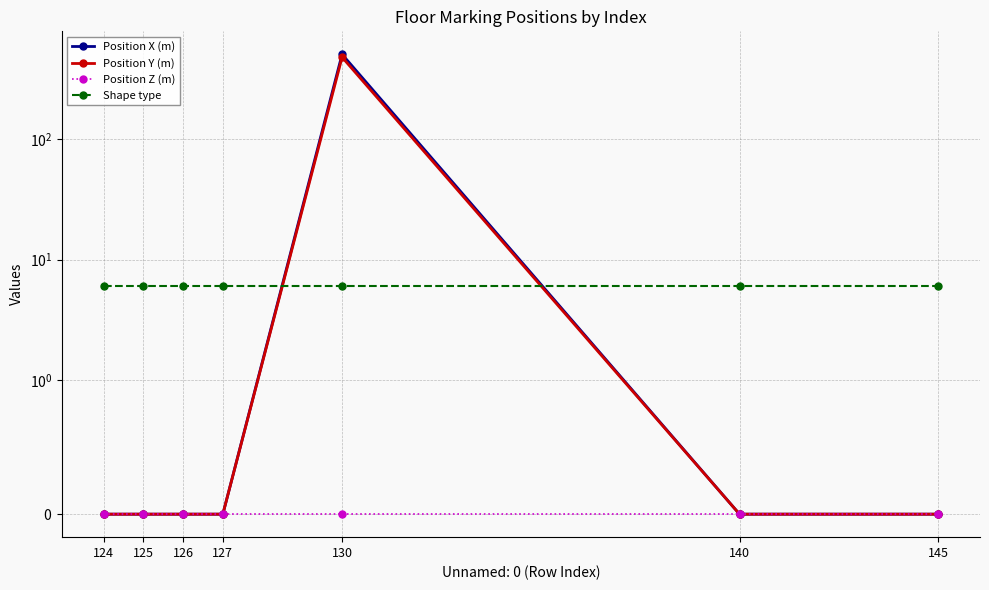

True or false: Shape type has more than 2 interior local peaks.

False